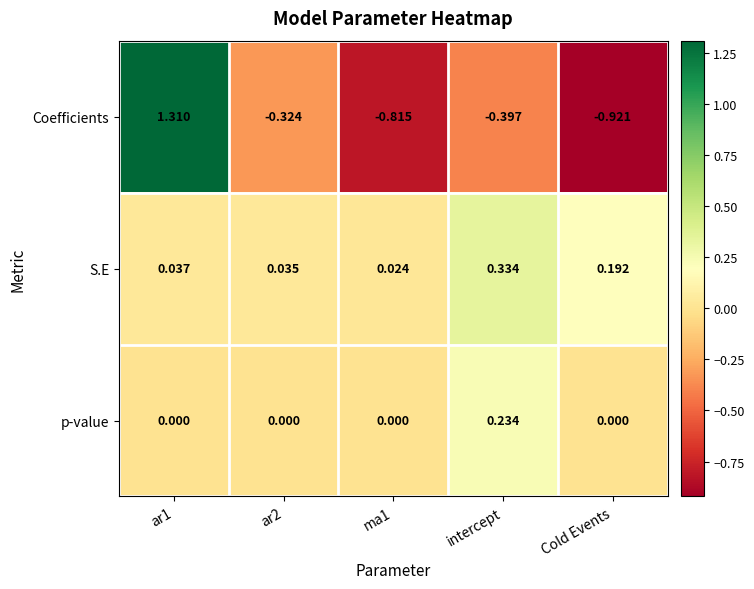

Which series has the largest total across all categories?

S.E